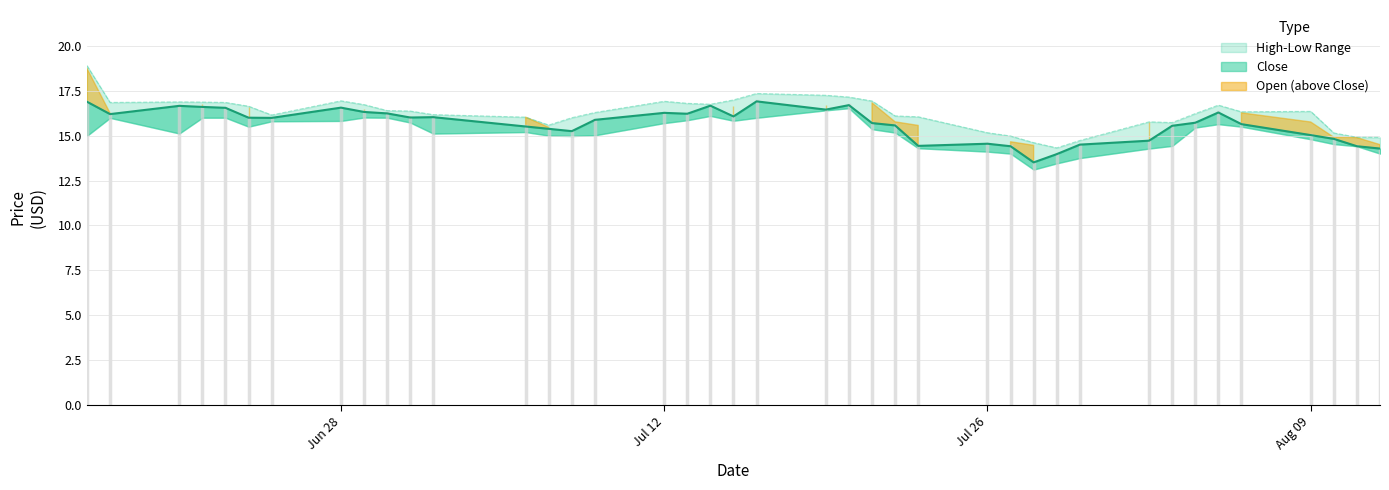

Reading left to right, what are all the values shown in this chart?

High: 18.9	16.9	16.9	16.9	16.9	16.6	16.1	16.9	16.7	16.4	16.4	16.2	16.0	15.6	16.0	16.3	16.9	16.8	16.8	17.0	17.4	17.2	17.1	16.9	16.1	16.0	15.2	15.0	14.6	14.3	14.7	15.8	15.7	16.2	16.7	16.3	16.4	15.1	14.9	14.9
Close: 16.9	16.2	16.7	16.6	16.5	16.0	16.0	16.6	16.3	16.2	16.0	16.0	15.5	15.4	15.2	15.9	16.3	16.2	16.7	16.1	16.9	16.5	16.7	15.7	15.6	14.4	14.6	14.4	13.5	14.0	14.5	14.7	15.6	15.7	16.3	15.6	15.0	14.8	14.4	14.3